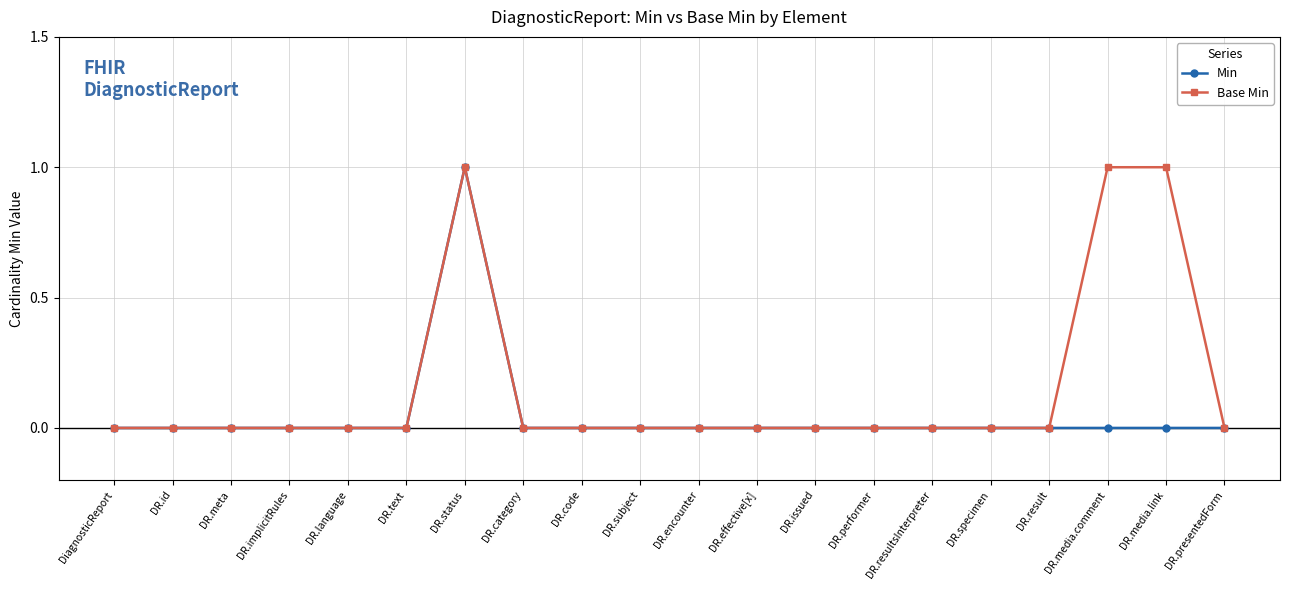

What is the sum of all Min values?

1